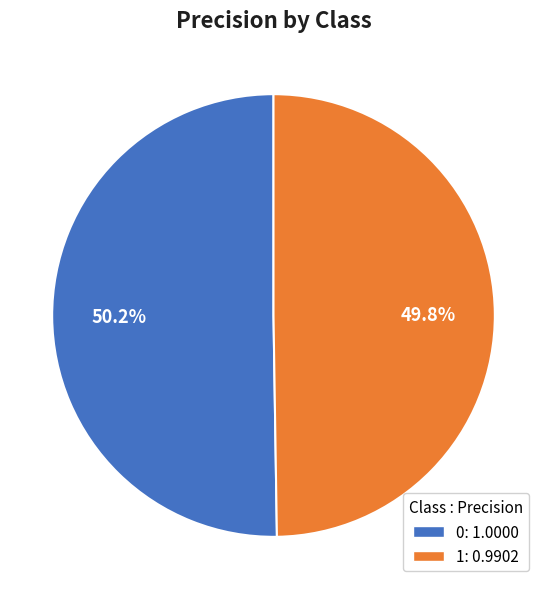

How many slices are in this pie chart?

2